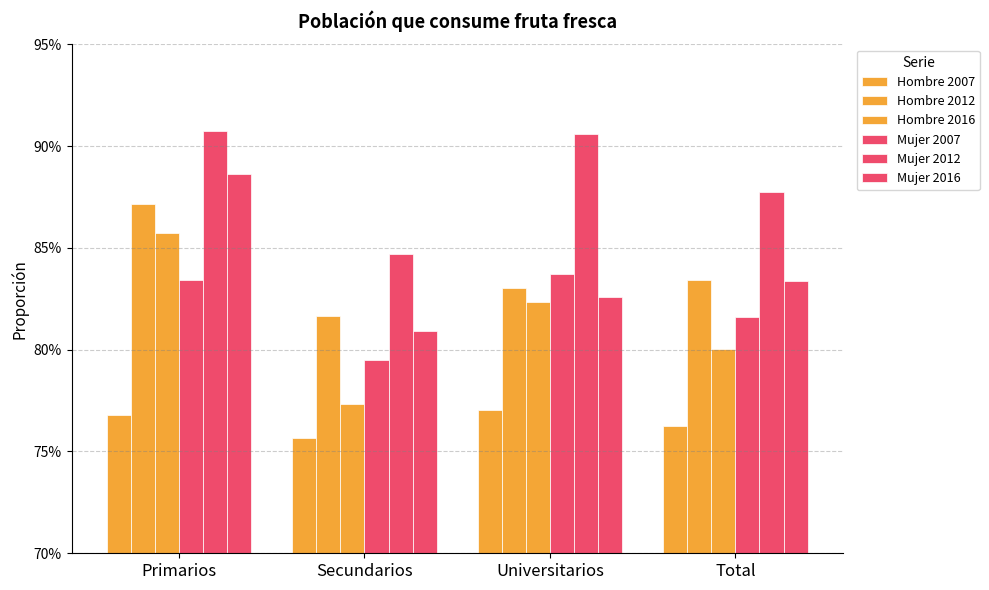

Does the chart contain any negative values?

No